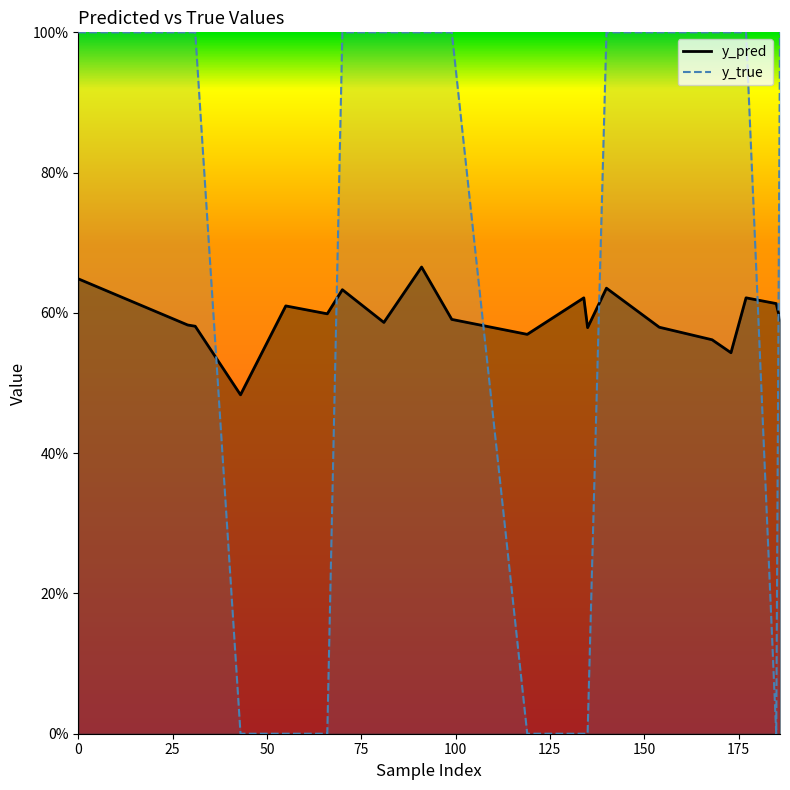

Rank the categories by y_true value from highest to lowest.

0, 29, 31, 70, 81, 91, 99, 140, 154, 168, 173, 177, 186, 43, 55, 66, 119, 134, 135, 185